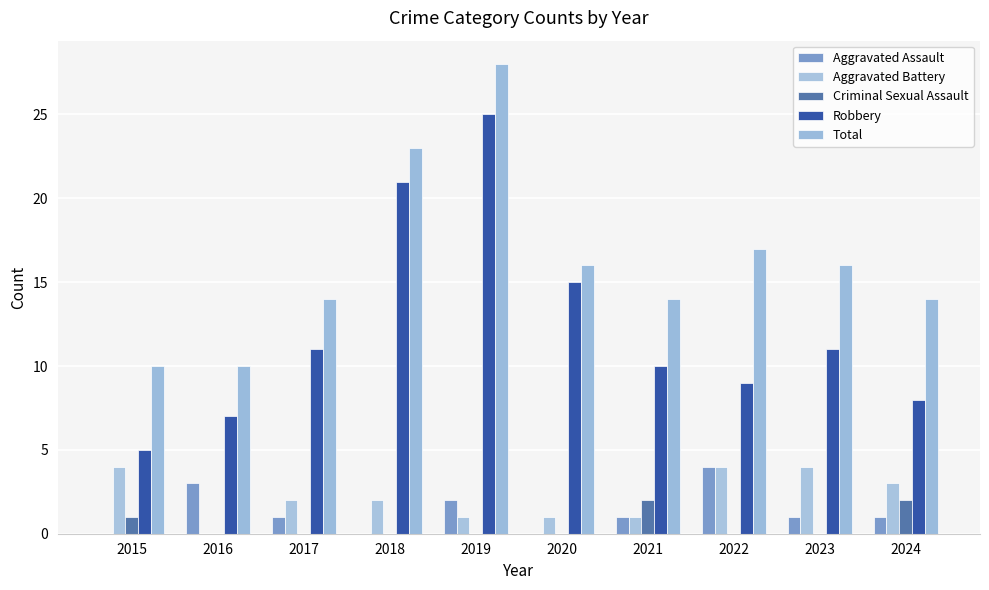

Where does the Aggravated Battery series first go above 2?

2015